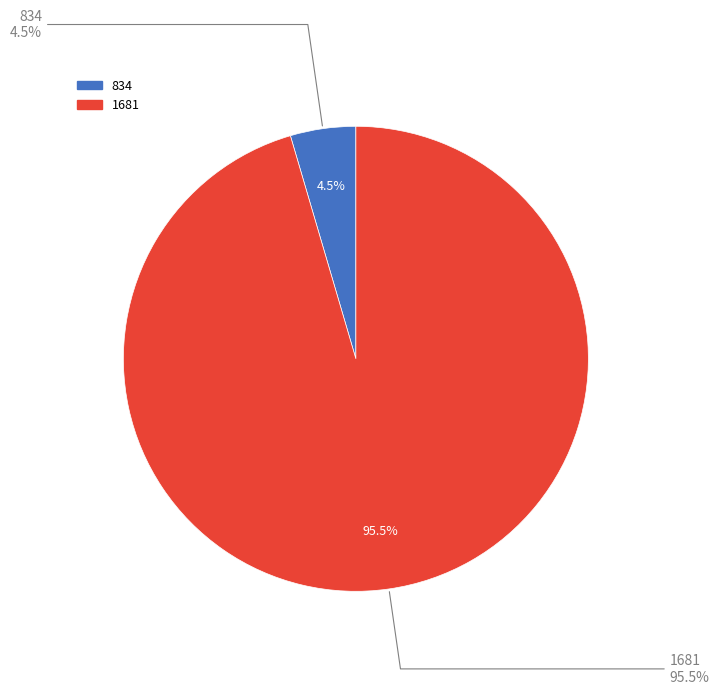

Do 834 and 1681 together represent more than half of the pie?

Yes